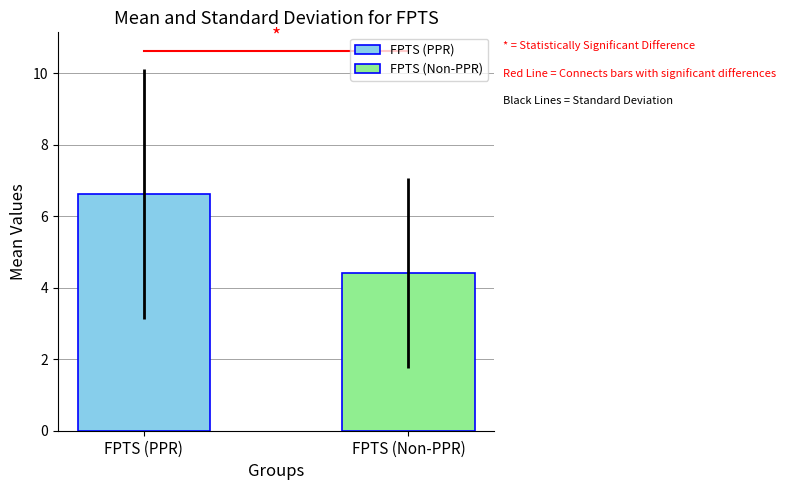

Which series has the widest spread of values?

FPTS (PPR)